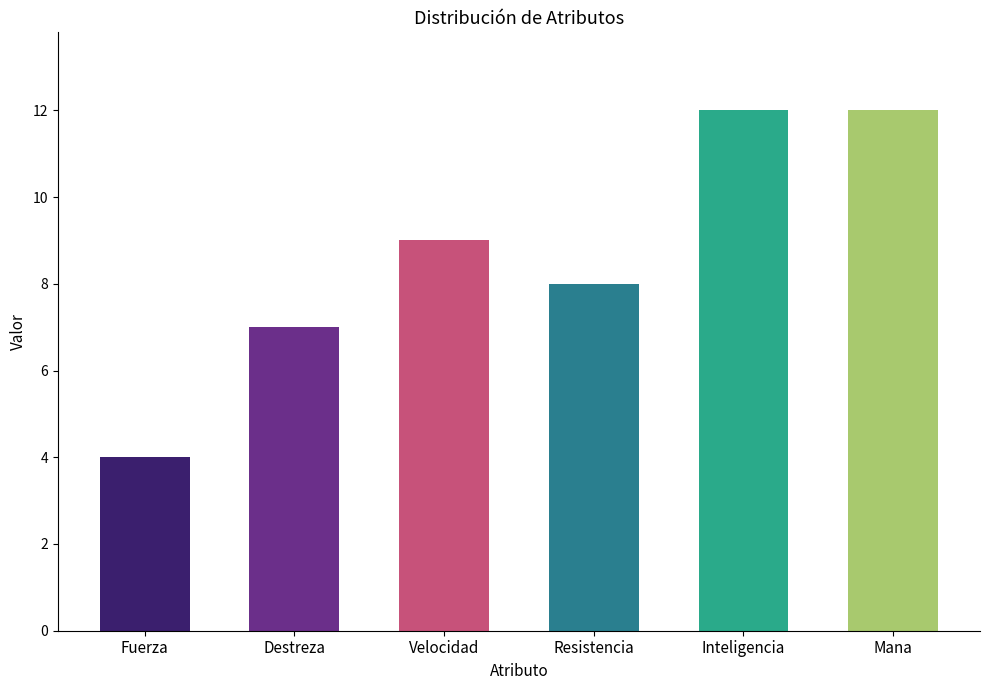

True or false: the data shows 4 at Fuerza.

True